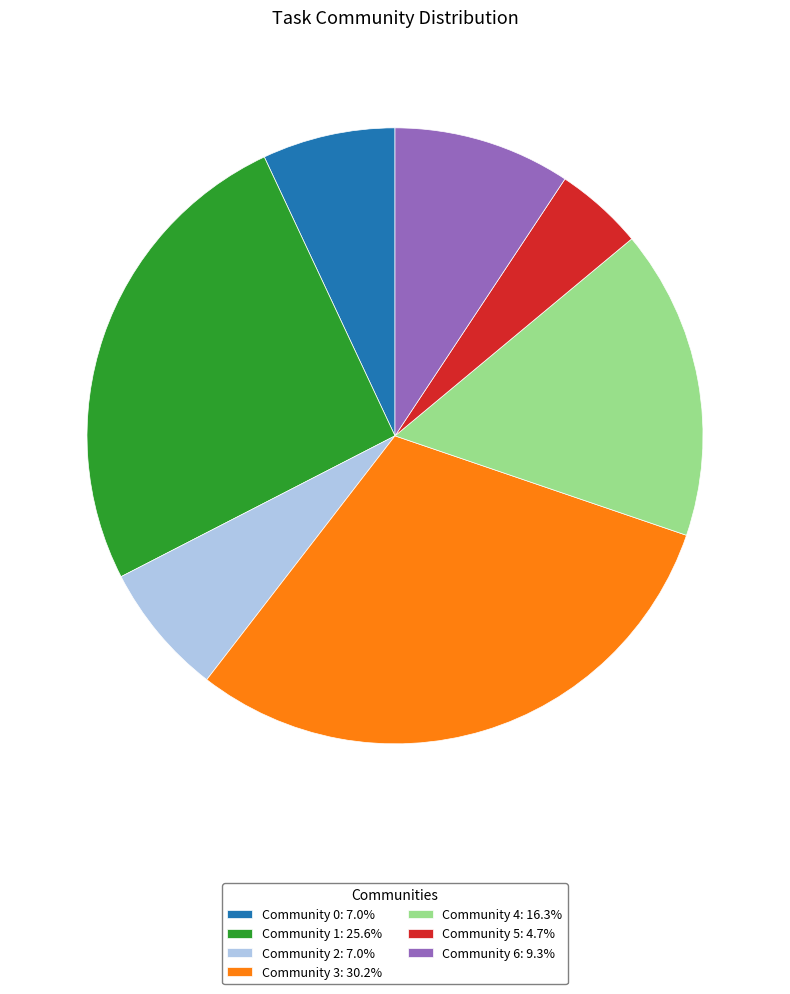

Is the sum of Community 0: 7.0% and Community 1: 25.6% greater than half?

No